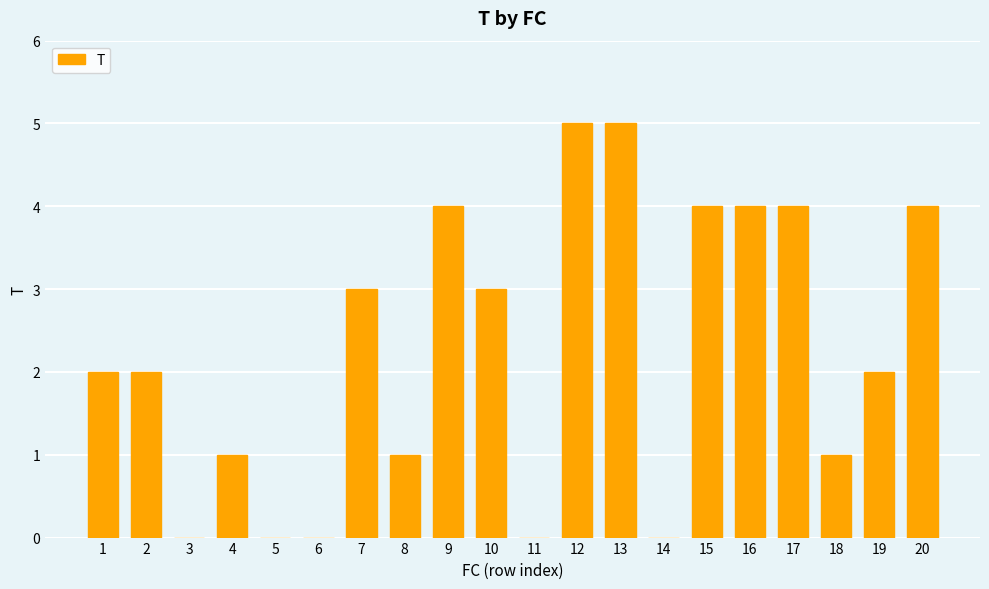

What is the greatest value displayed?

5